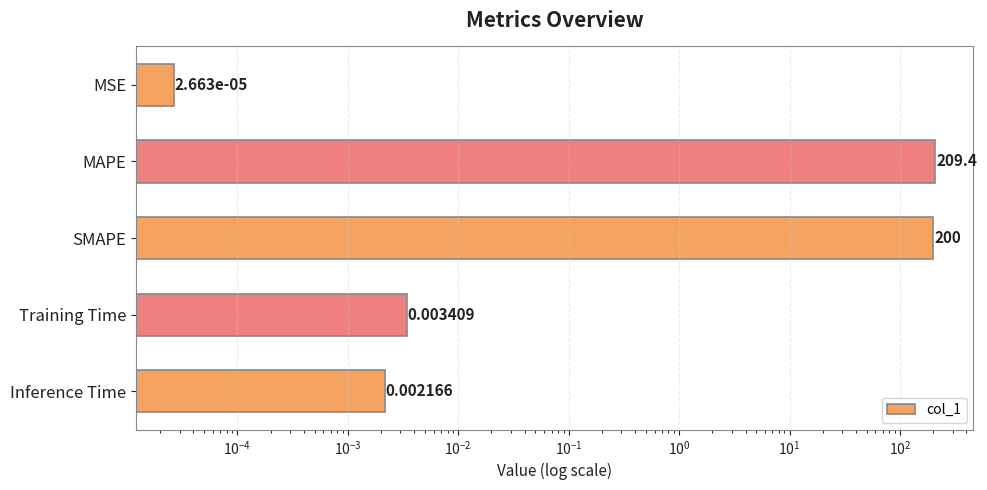

What is the difference between the maximum and minimum values?

209.4